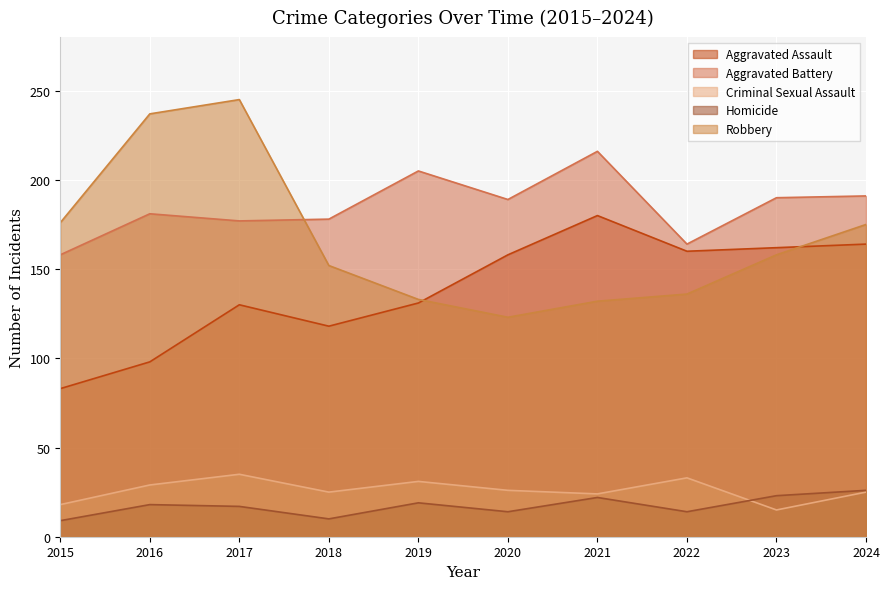

True or false: Robbery has more than 1 points higher than both neighbors.

False